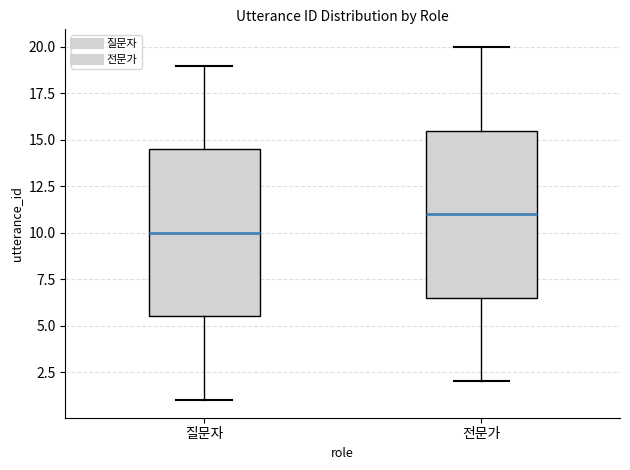

Reading left to right, transcribe this box plot: for each box, give where its median line is, the range the box spans, and where its two whiskers end, as read against the y-axis. The values are not printed on the chart, so give them approximately, as read against the axis.

질문자: median 10.0, box 5.5 to 14.5, whiskers 1.0 to 19.0
전문가: median 11.0, box 6.5 to 15.5, whiskers 2.0 to 20.0